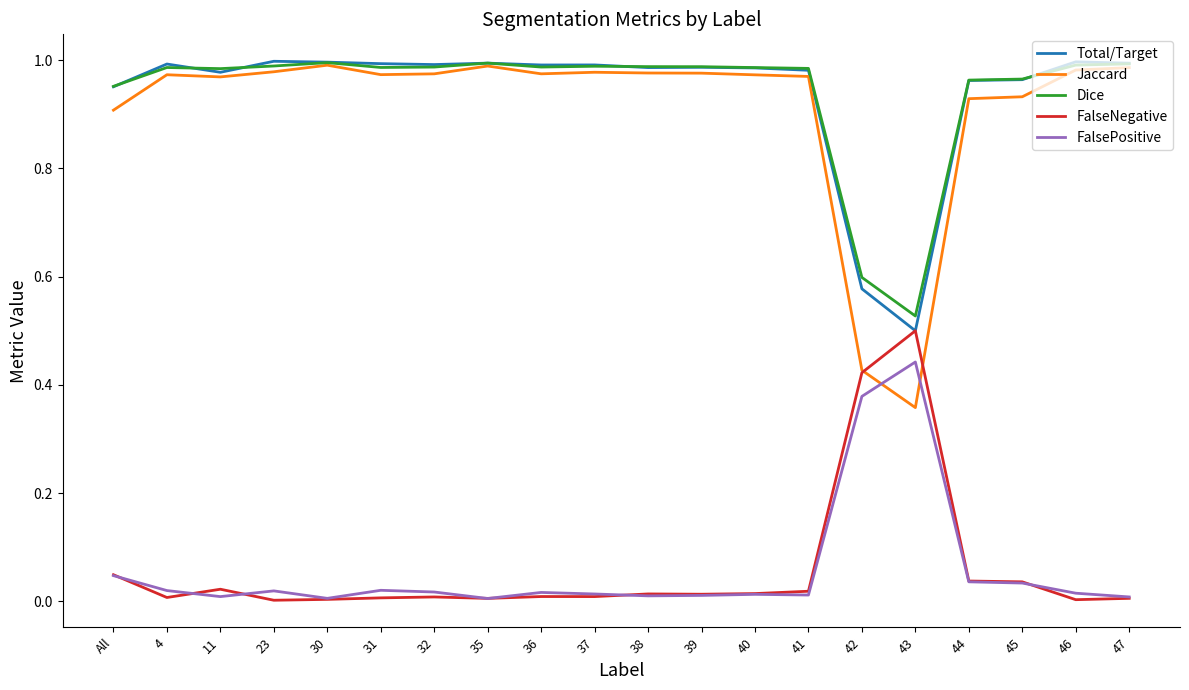

At which label does FalseNegative reach its peak?

43